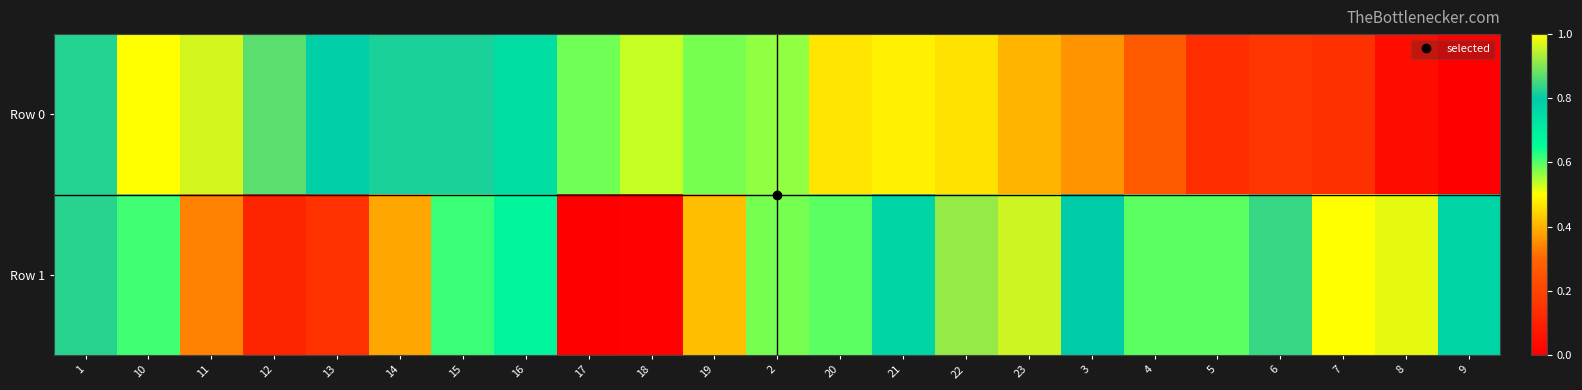

Which series has the largest range (max minus min)?

Row 0